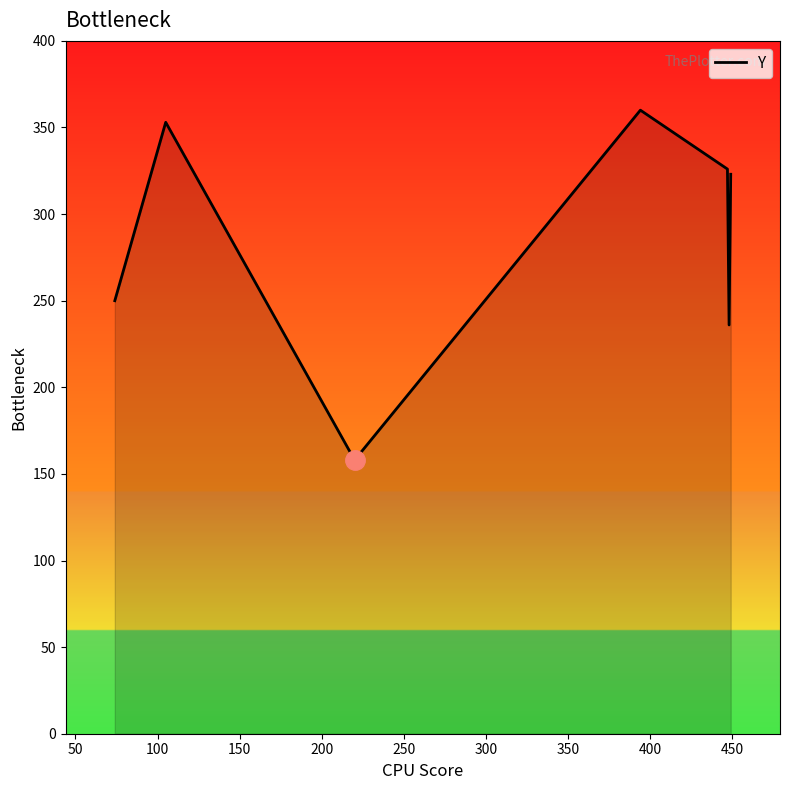

What is the greatest value displayed?

360